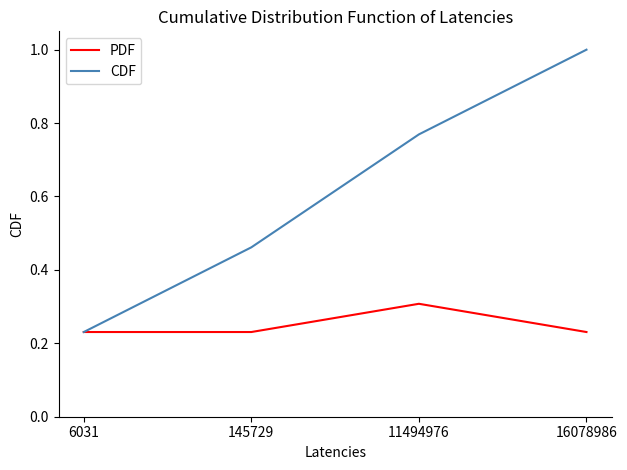

What is the maximum value shown in the chart?

1.0